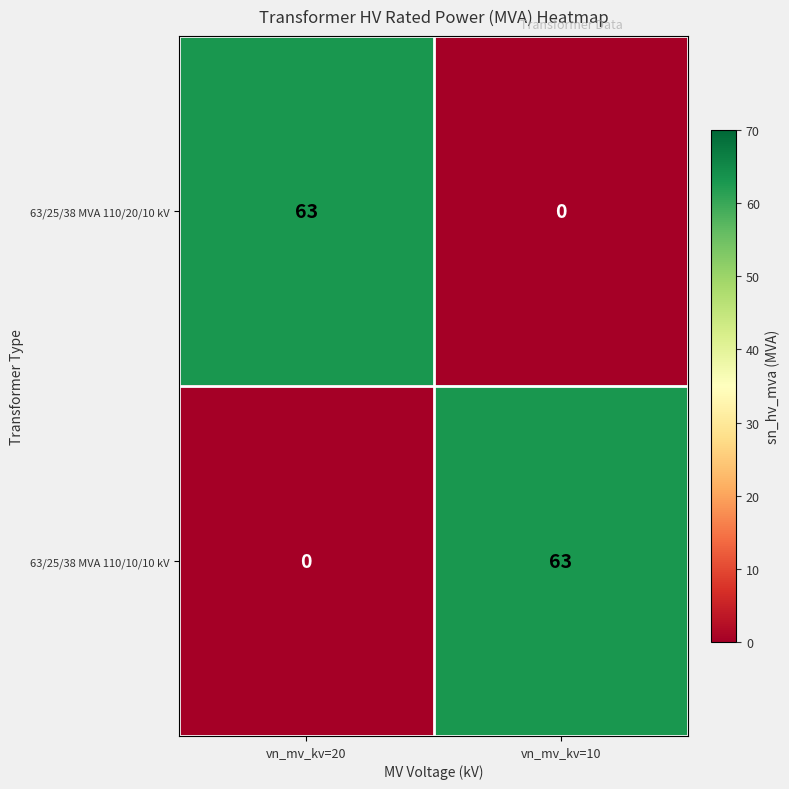

Reading left to right, list all the values displayed in this chart.

63/25/38 MVA 110/20/10 kV: 63	0
63/25/38 MVA 110/10/10 kV: 0	63